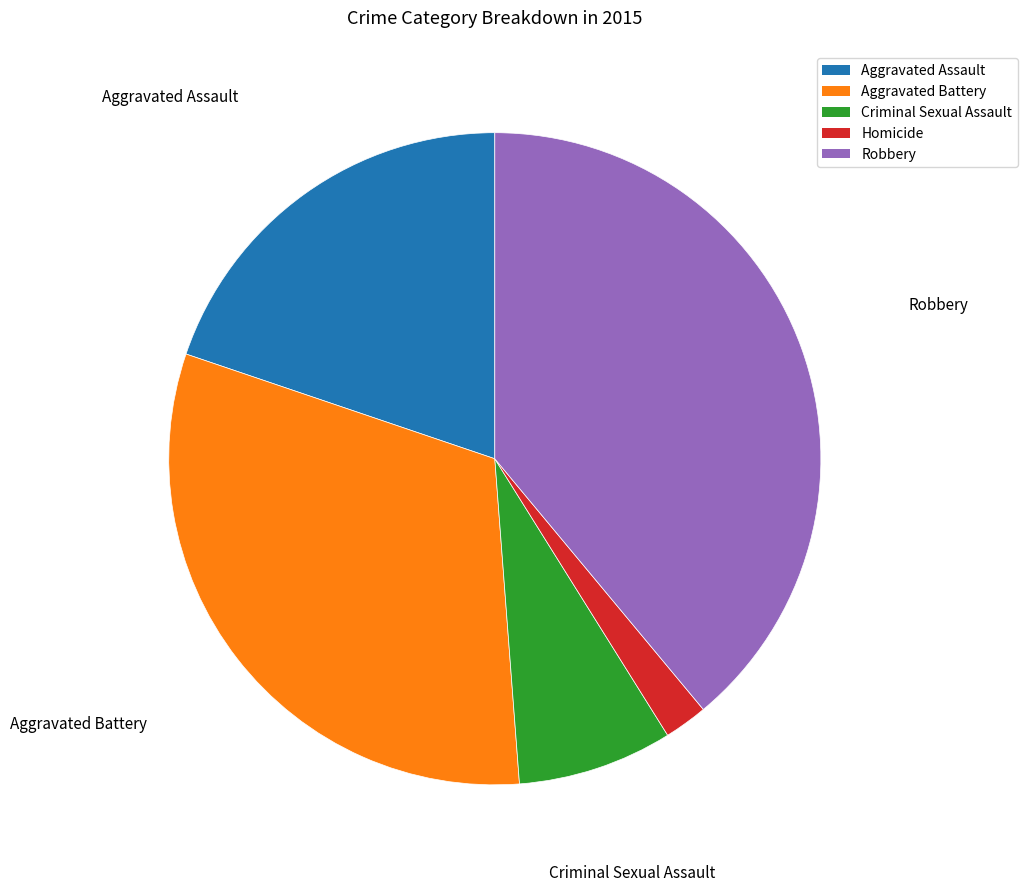

What is the largest slice in the pie chart?

Robbery